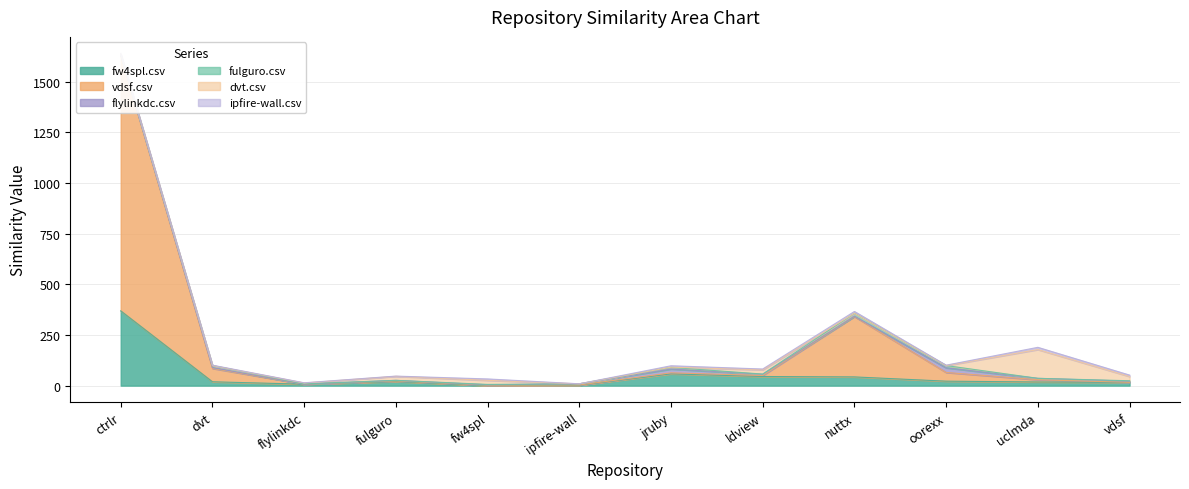

What is the spread (max minus min) of values at ldview.csv?

44